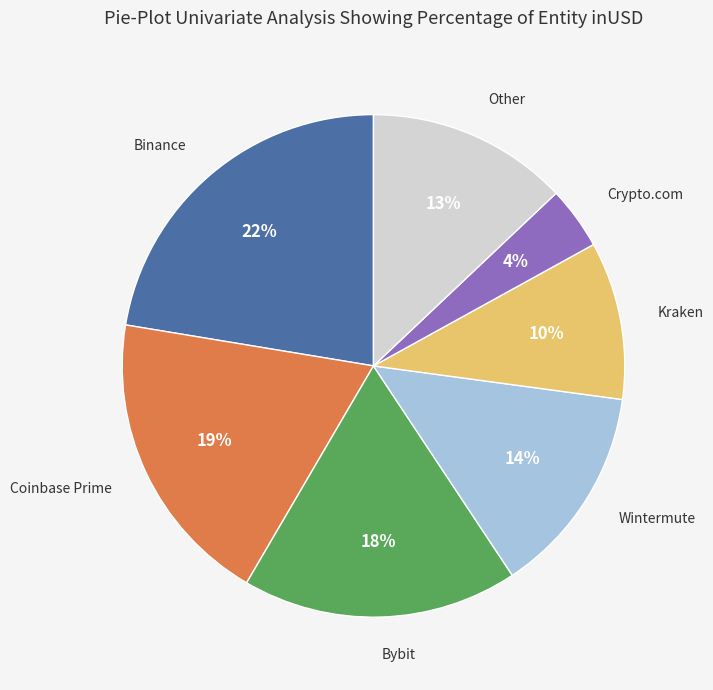

To the nearest percent, what is the average slice percentage?

14%